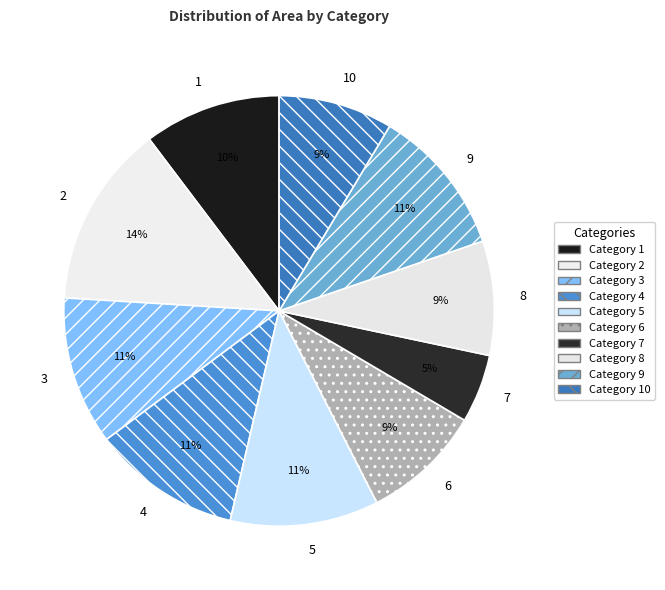

To the nearest percent, what percentage of the pie is 8?

9%